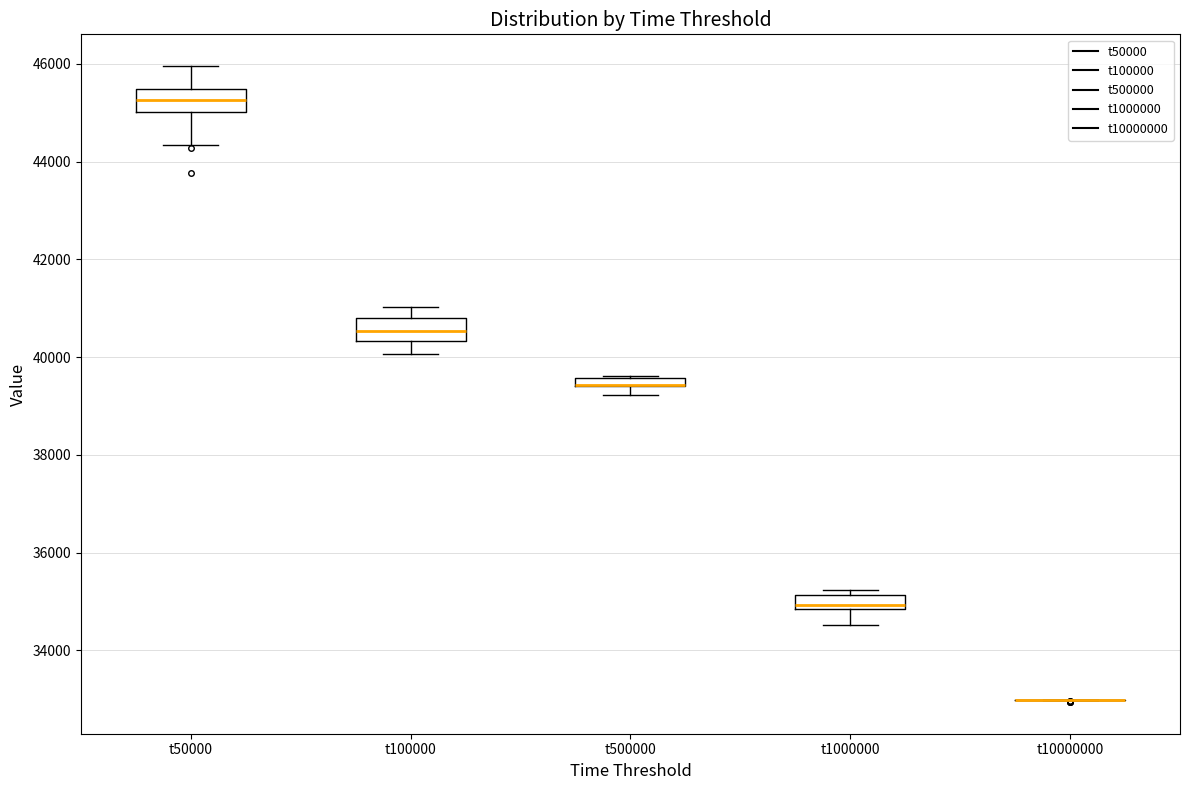

Where is the lower edge of the box for t100000 on the y-axis? The values are not printed on the chart, so give them approximately, as read against the axis.

40400